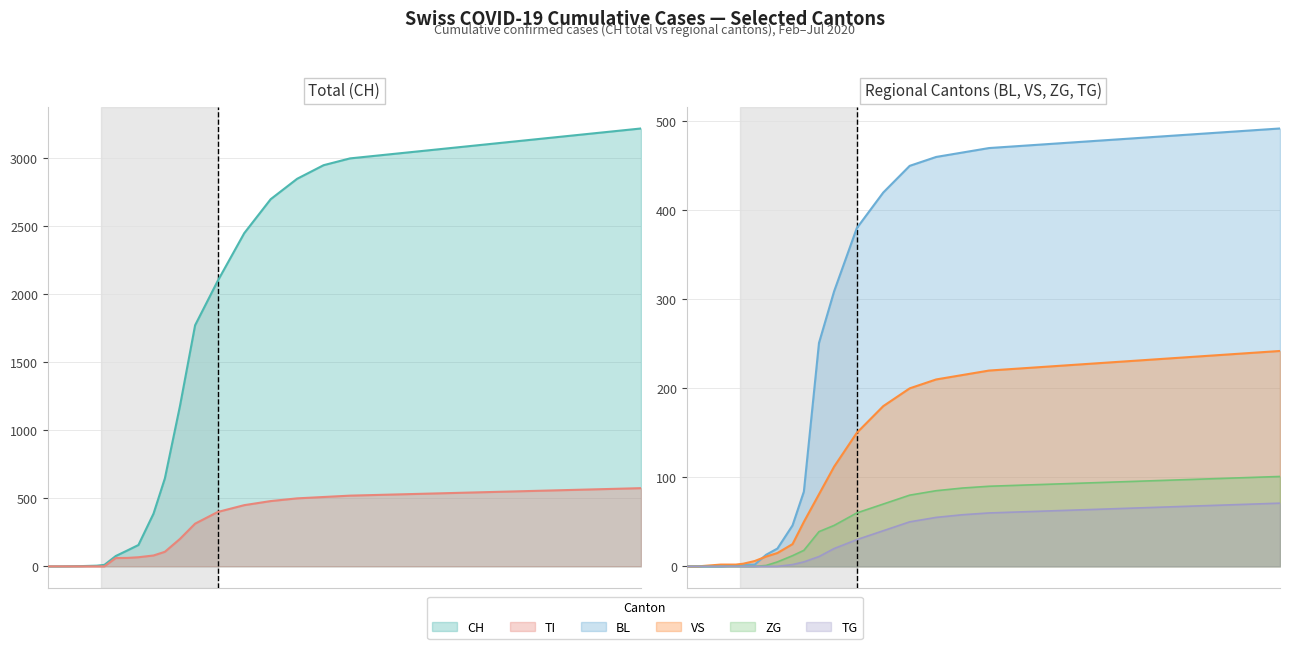

What is the total value across all series at 6?

203